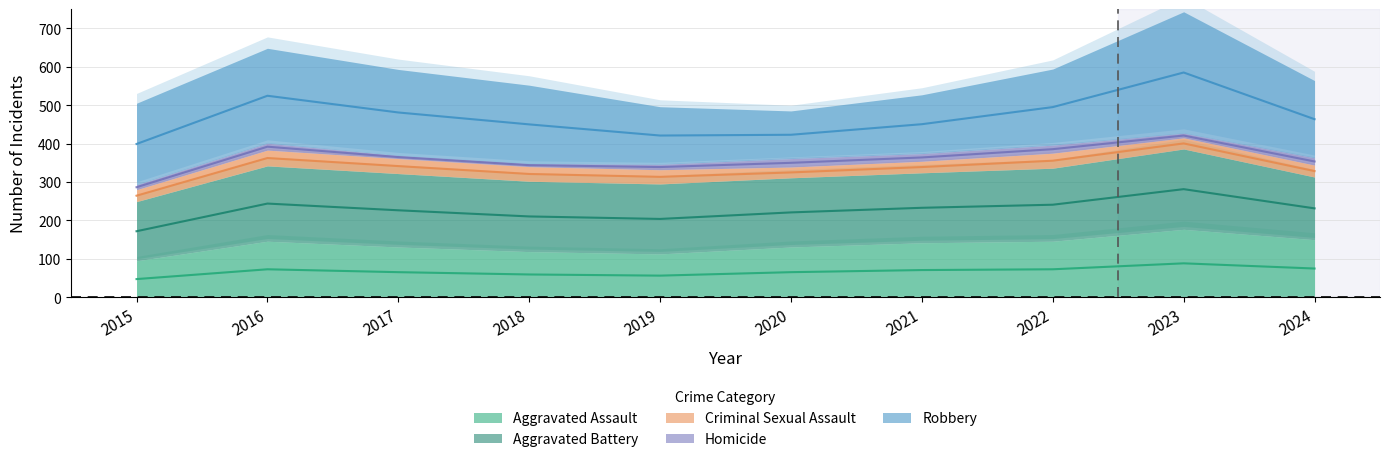

What is the greatest value displayed?

316